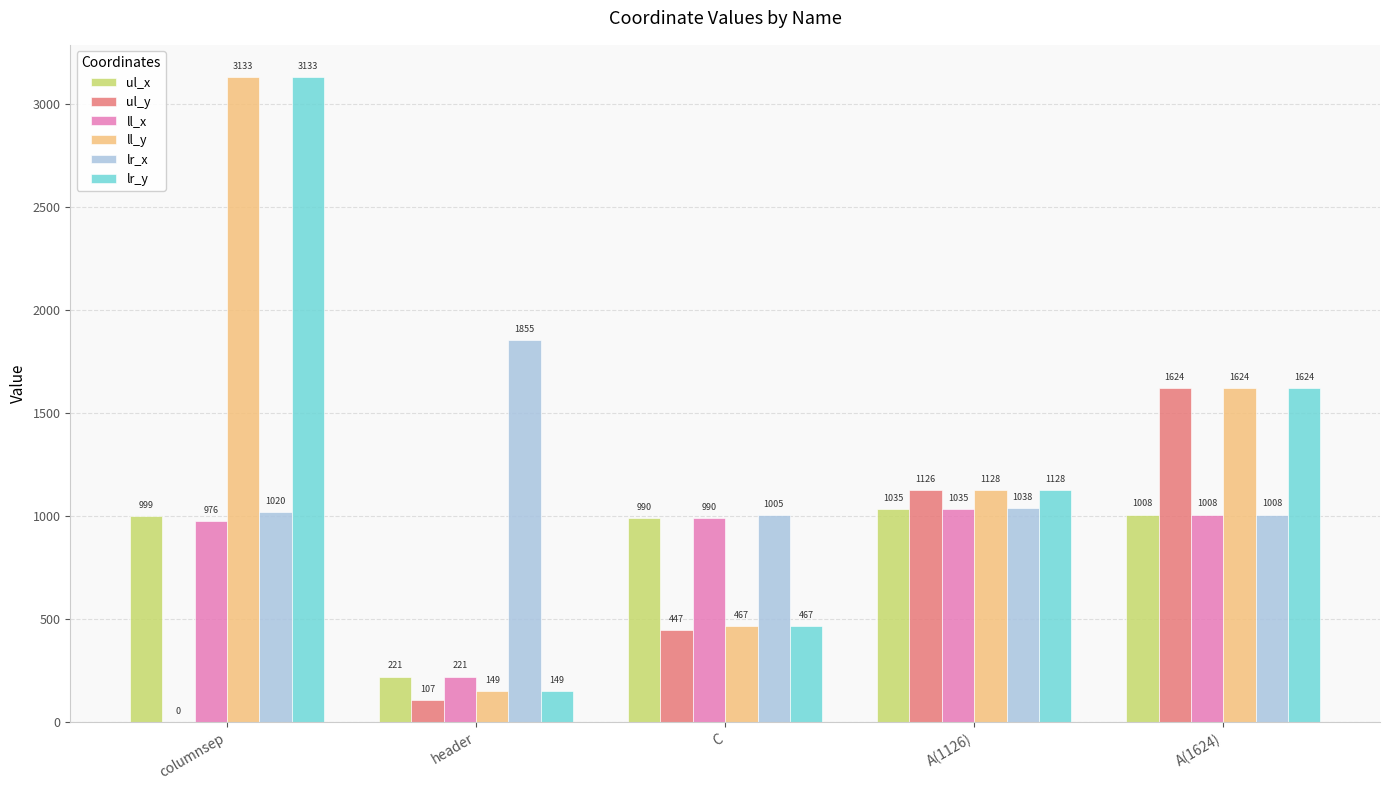

The ll_x series shows 224 at C. True or false?

False